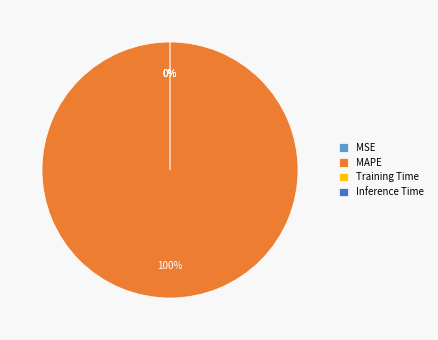

Which has a higher value, MAPE or Inference Time?

MAPE